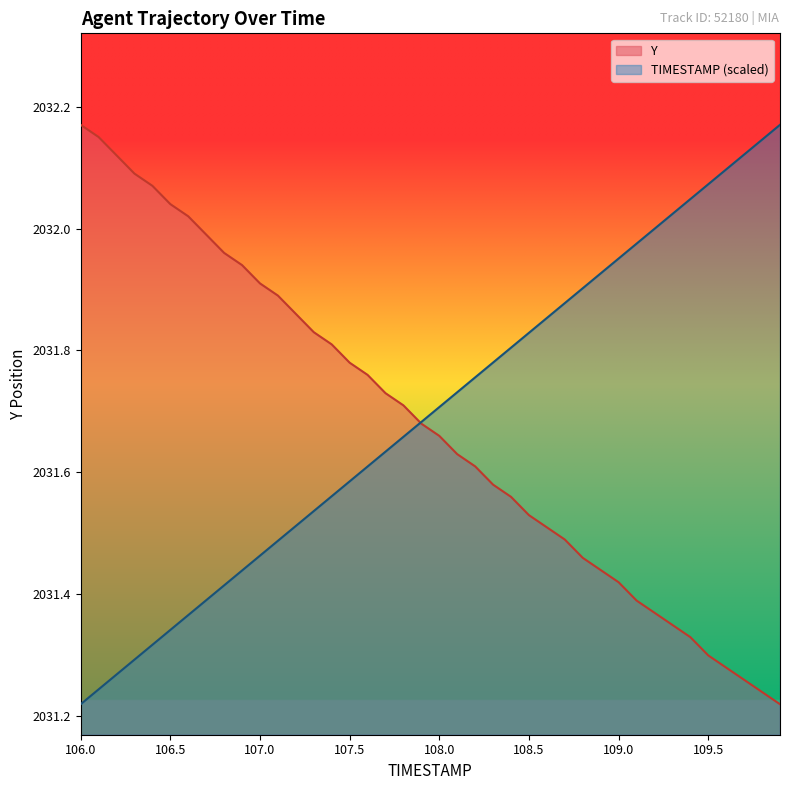

How many times do TIMESTAMP and Y cross each other?

1